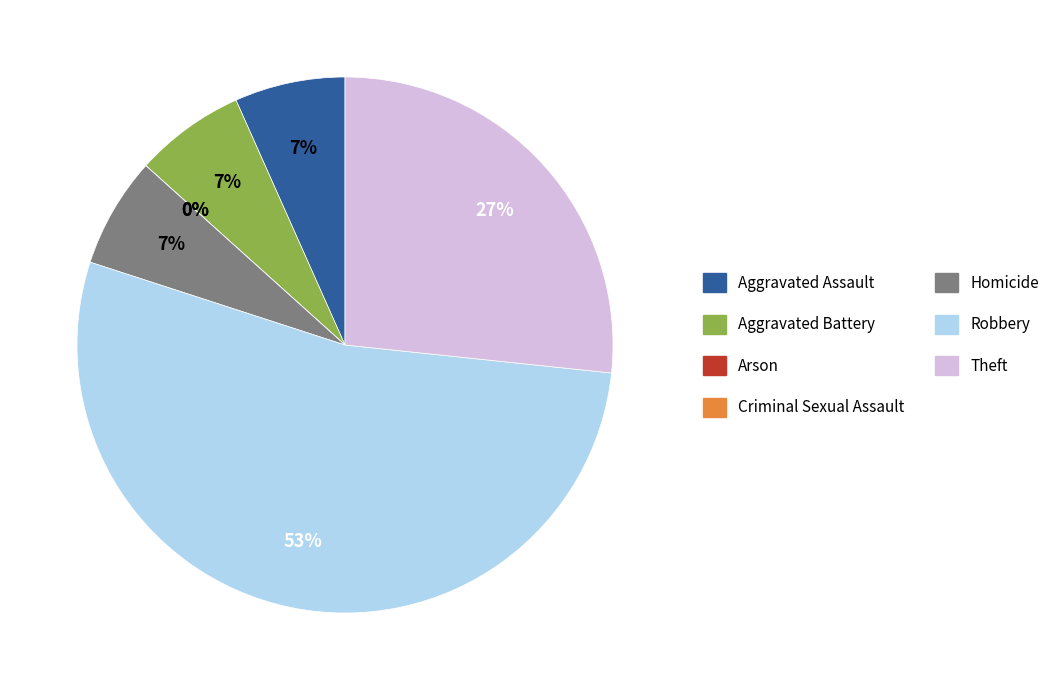

To the nearest percent, what percentage of the pie is Theft?

27%